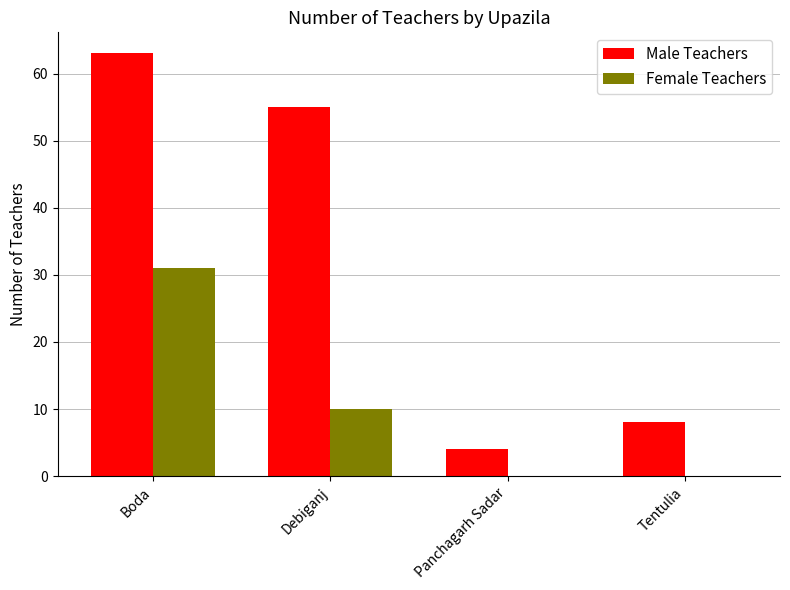

Which series has the widest spread of values?

Male Teachers